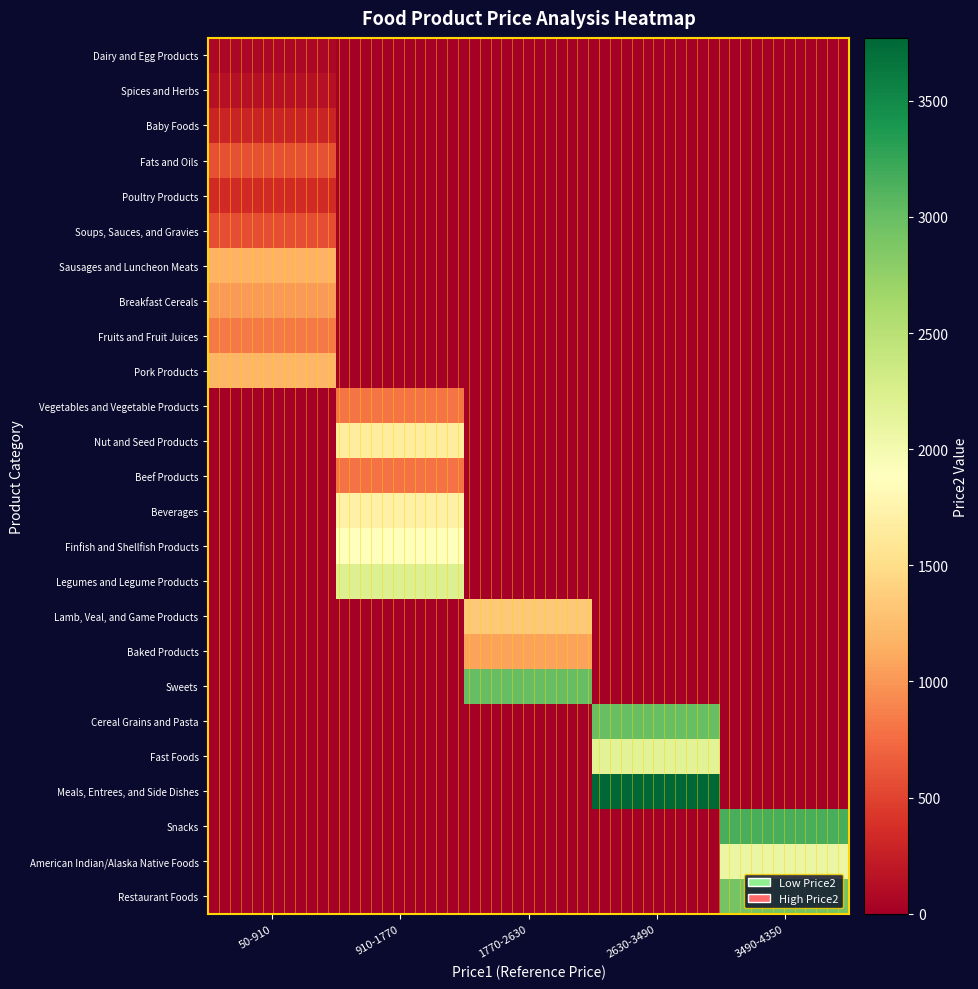

Which series changed the most between 1770-2630 and 2630-3490?

Meals, Entrees, and Side Dishes